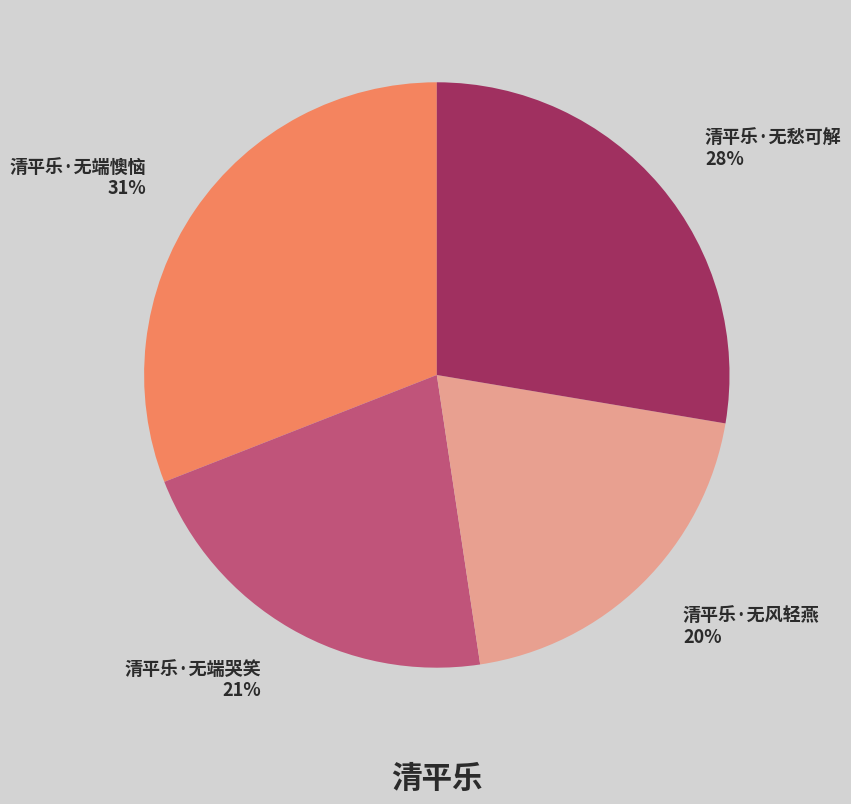

Is it true that 清平乐·无端哭笑 is 14% of the pie?

False